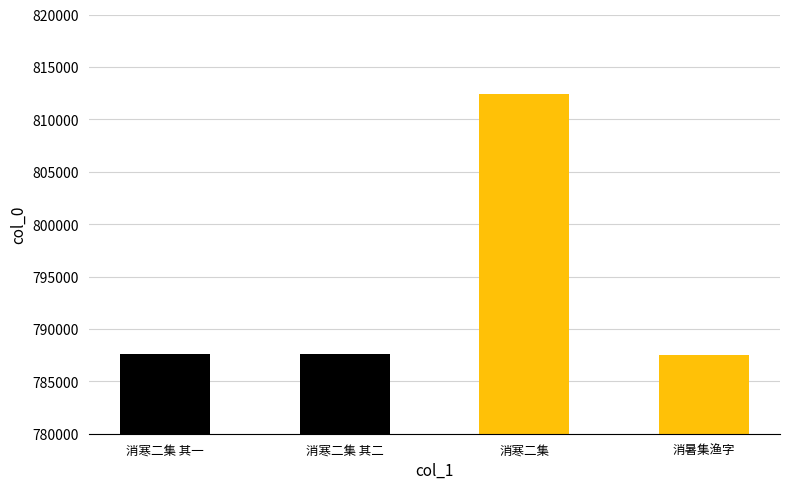

How many distinct data groups are displayed?

1